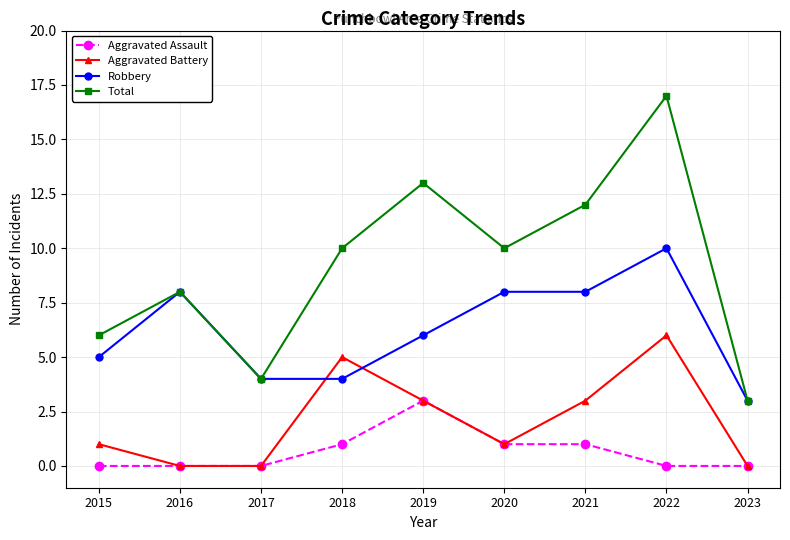

Reading right to left, list all the values displayed in this chart.

Aggravated Assault: 2023=0	2022=0	2021=1	2020=1	2019=3	2018=1	2017=0	2016=0	2015=0
Aggravated Battery: 2023=0	2022=6	2021=3	2020=1	2019=3	2018=5	2017=0	2016=0	2015=1
Robbery: 2023=3	2022=10	2021=8	2020=8	2019=6	2018=4	2017=4	2016=8	2015=5
Total: 2023=3	2022=17	2021=12	2020=10	2019=13	2018=10	2017=4	2016=8	2015=6